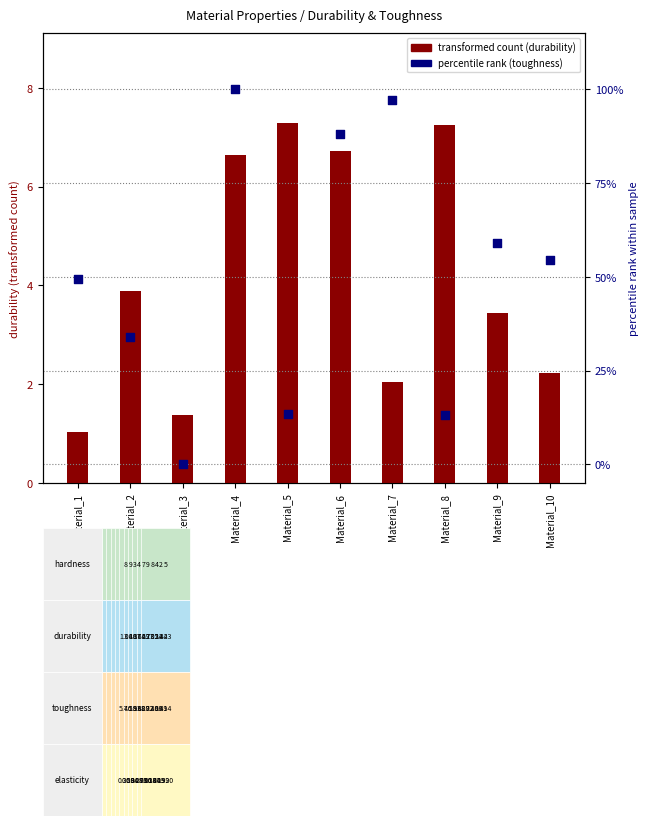

Is the value of durability at Material_9 greater than the value of toughness (pct rank) at Material_1?

No